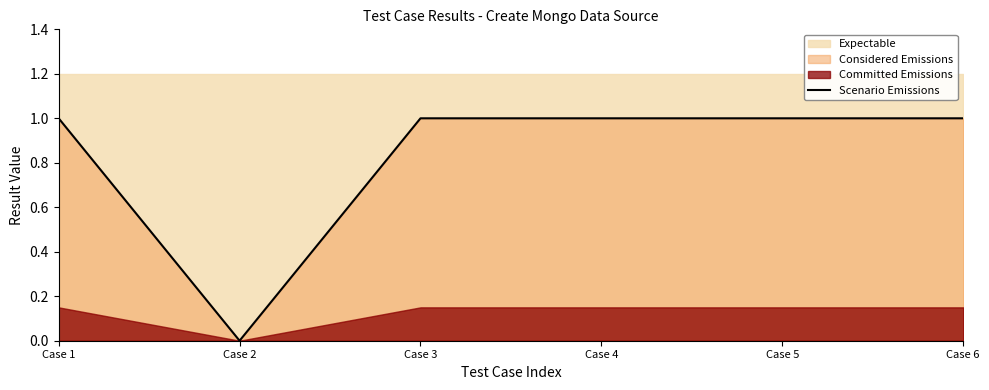

Rank the categories by value from lowest to highest.

Case 2, Case 1, Case 3, Case 4, Case 5, Case 6